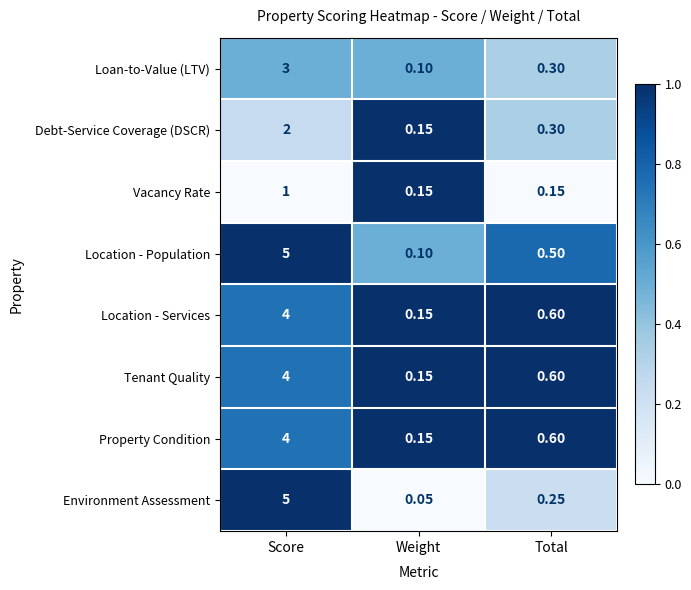

At which label does Property Condition reach its minimum?

Weight